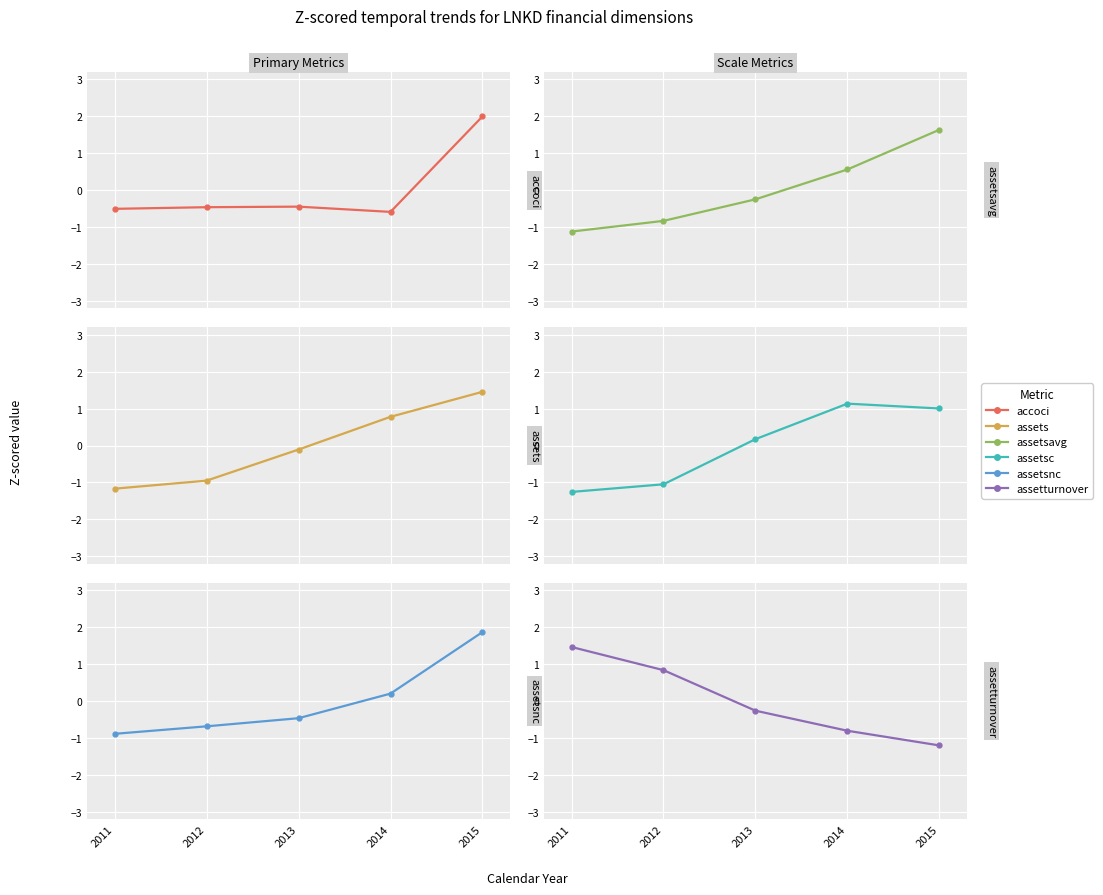

How many positive values does the accoci series have?

1